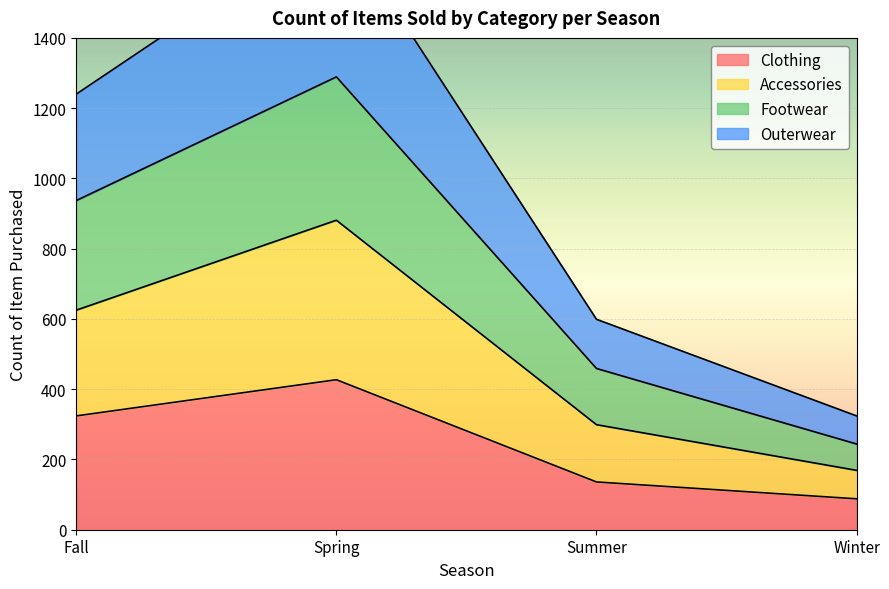

At how many categories does at least one series exceed 1298?

1